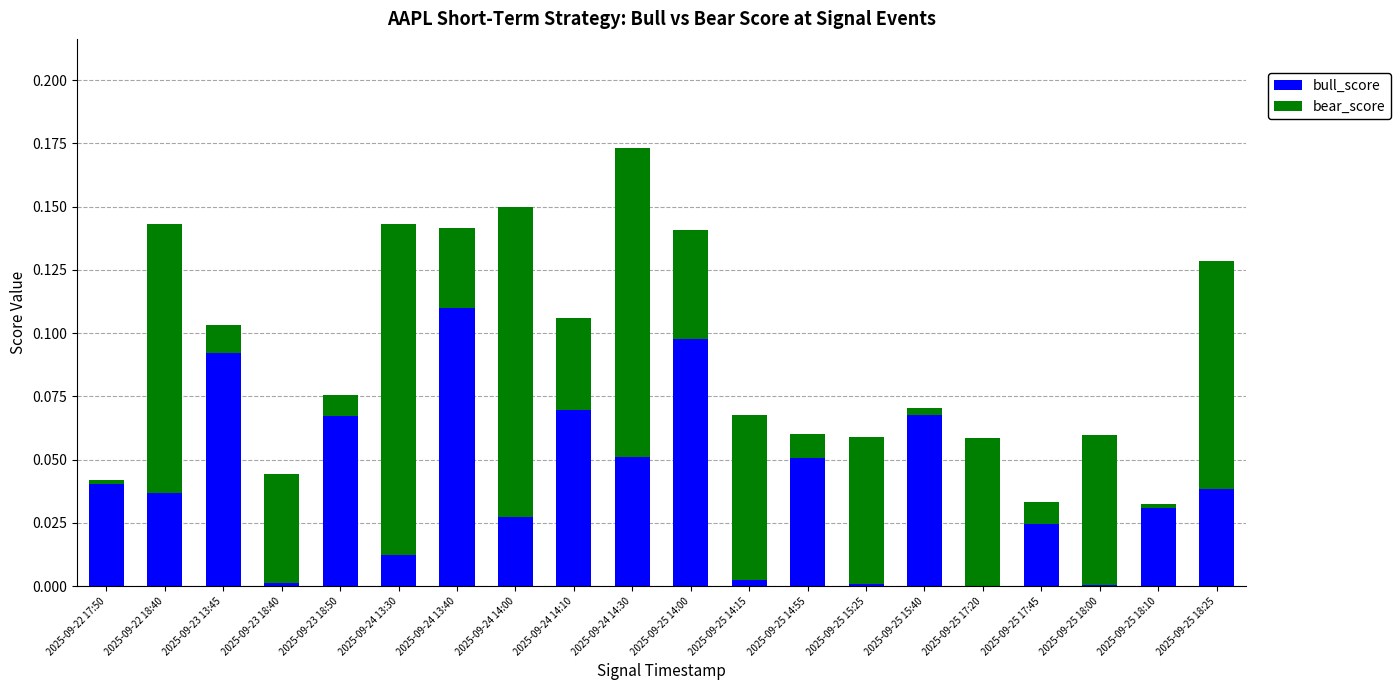

What is the sum of all bull_score values?

0.8